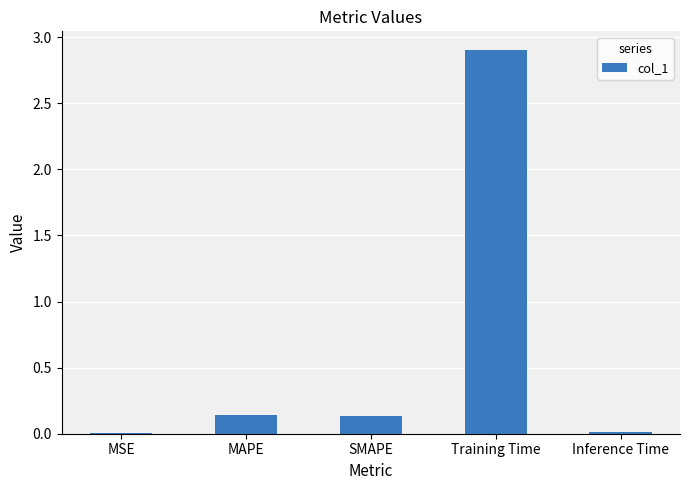

Are the bars horizontal?

No